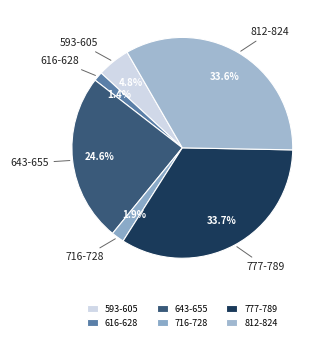

The 593-605 slice represents 5% of the pie. True or false?

True